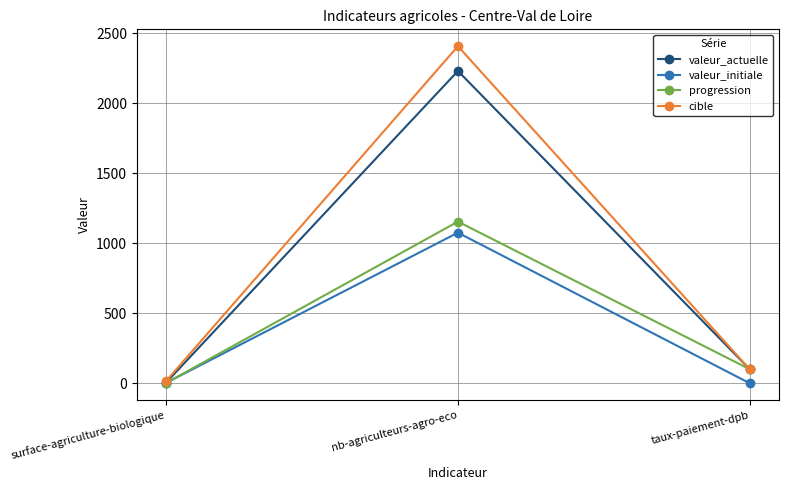

What is the label of the 1st point from the left?

surface-agriculture-biologique